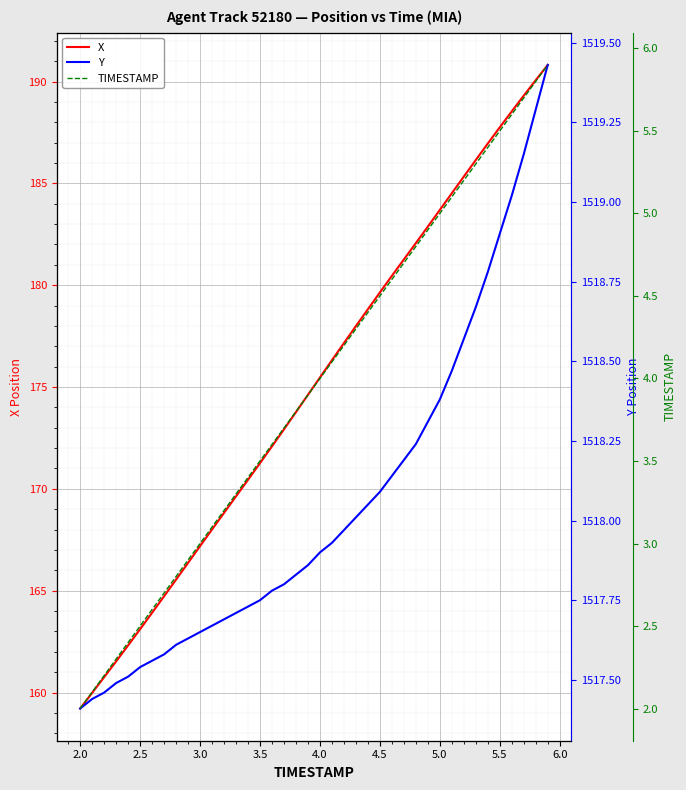

True or false: X has a value of 167.2 at 3.0.

True